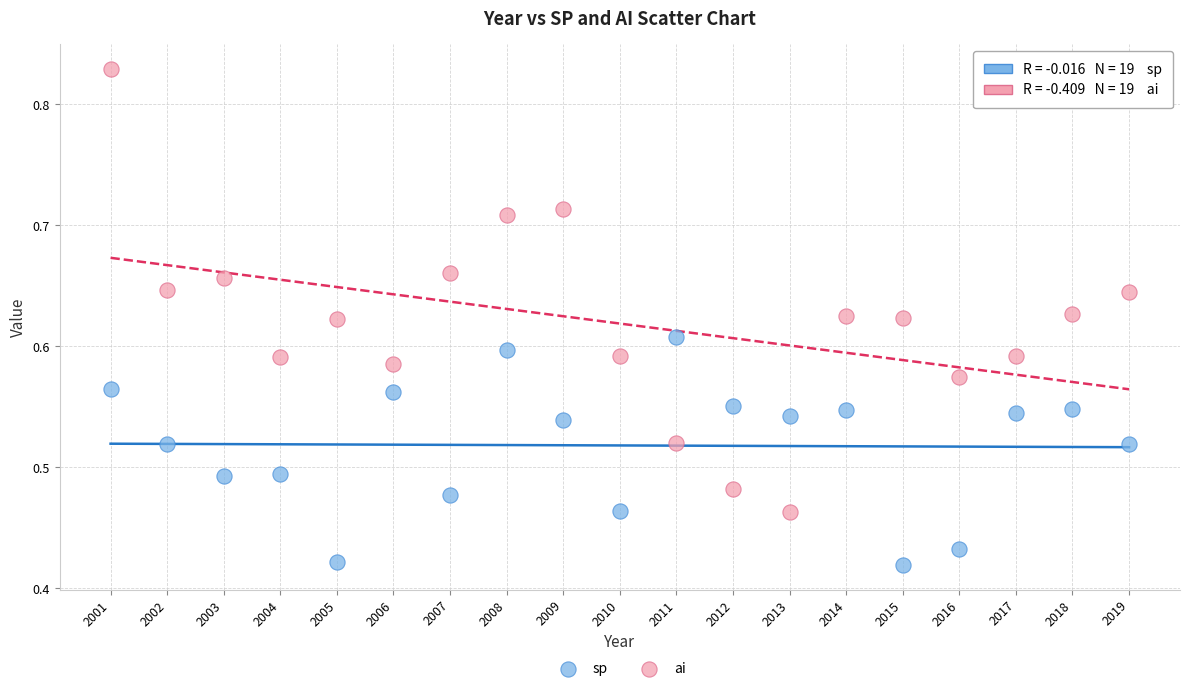

Across all data points, what is the range of X values (max minus min)?

18.0